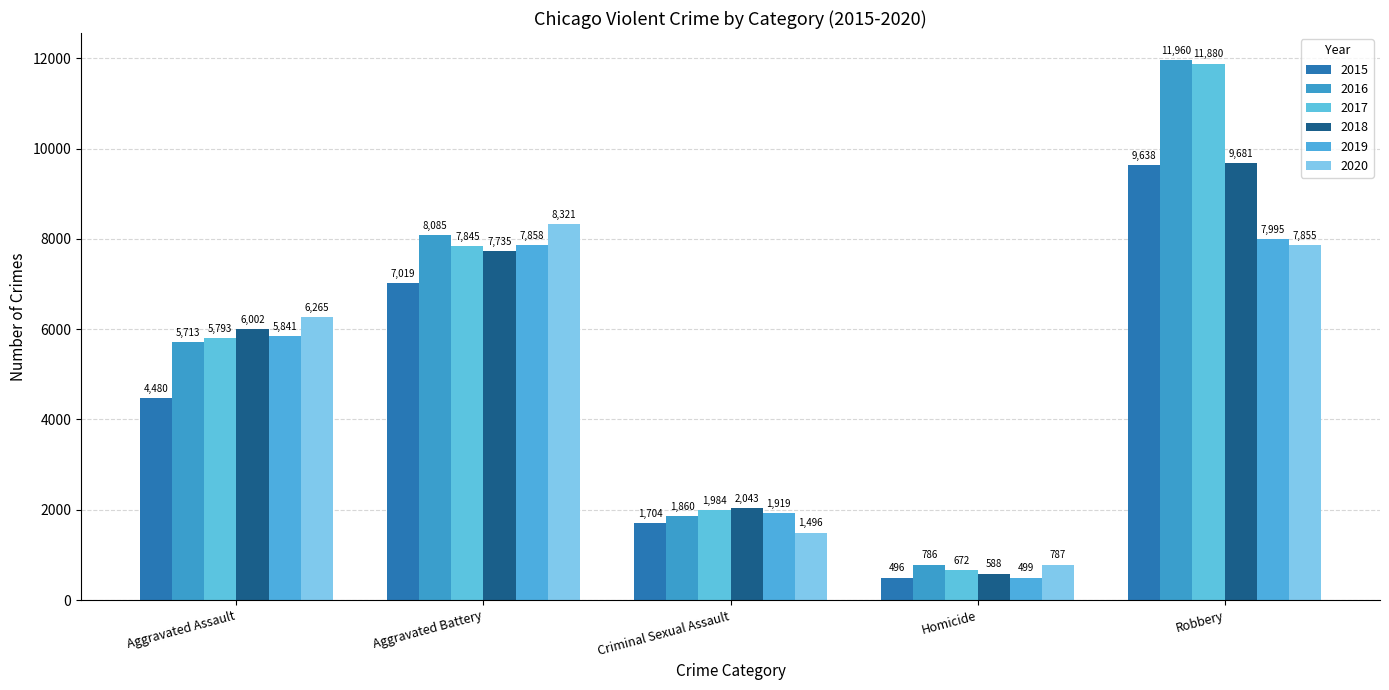

What is the sum of the 2018 values at Criminal Sexual Assault and Aggravated Assault?

8045